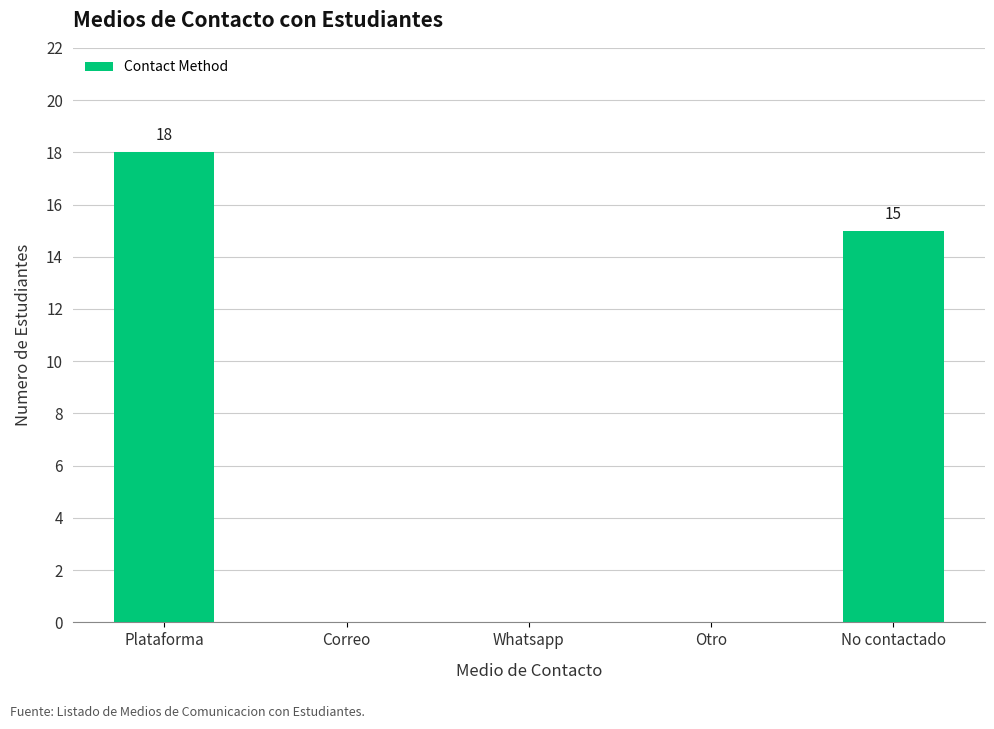

Reading right to left, extract all data points from this chart.

No contactado=15	Otro=0	Whatsapp=0	Correo=0	Plataforma=18